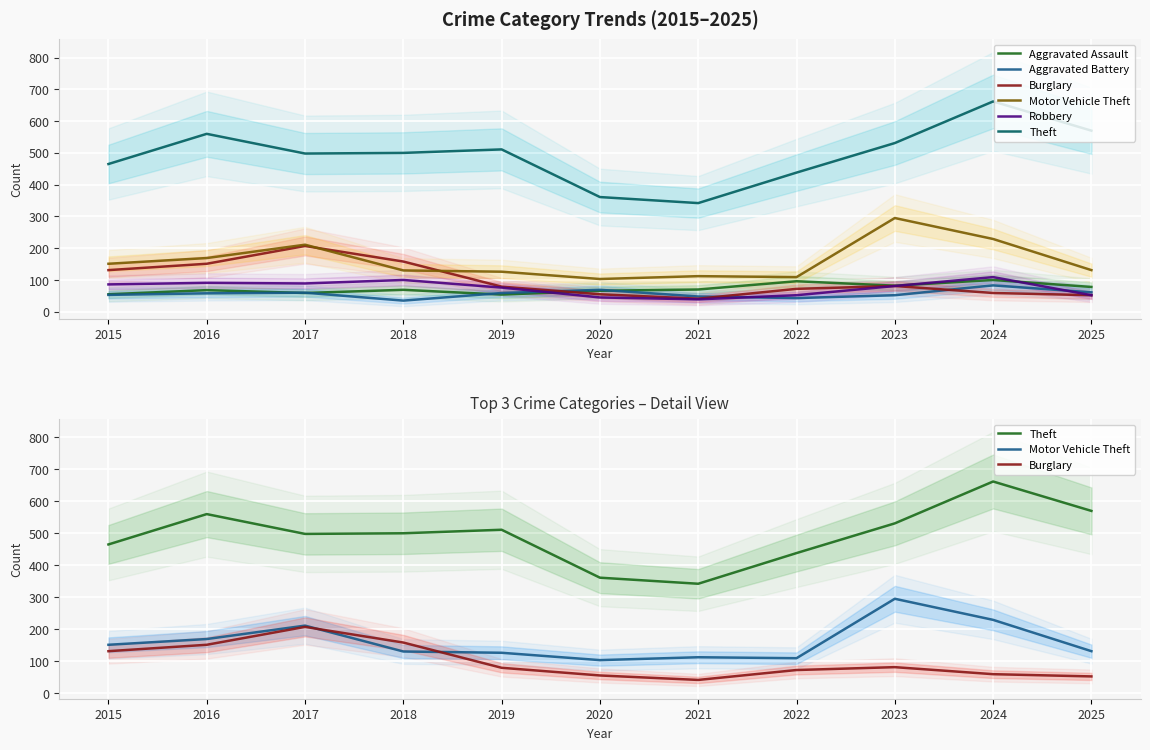

True or false: Burglary and Theft cross at least once.

False